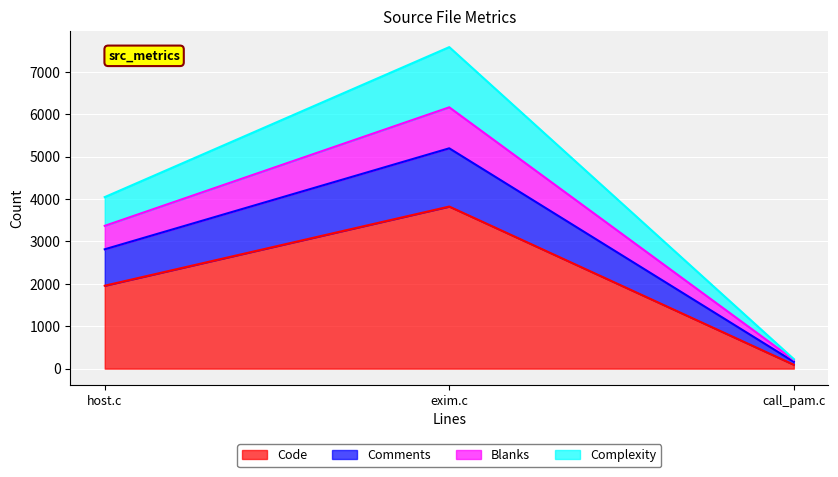

What are all the series names shown in the legend?

Code, Comments, Blanks, Complexity